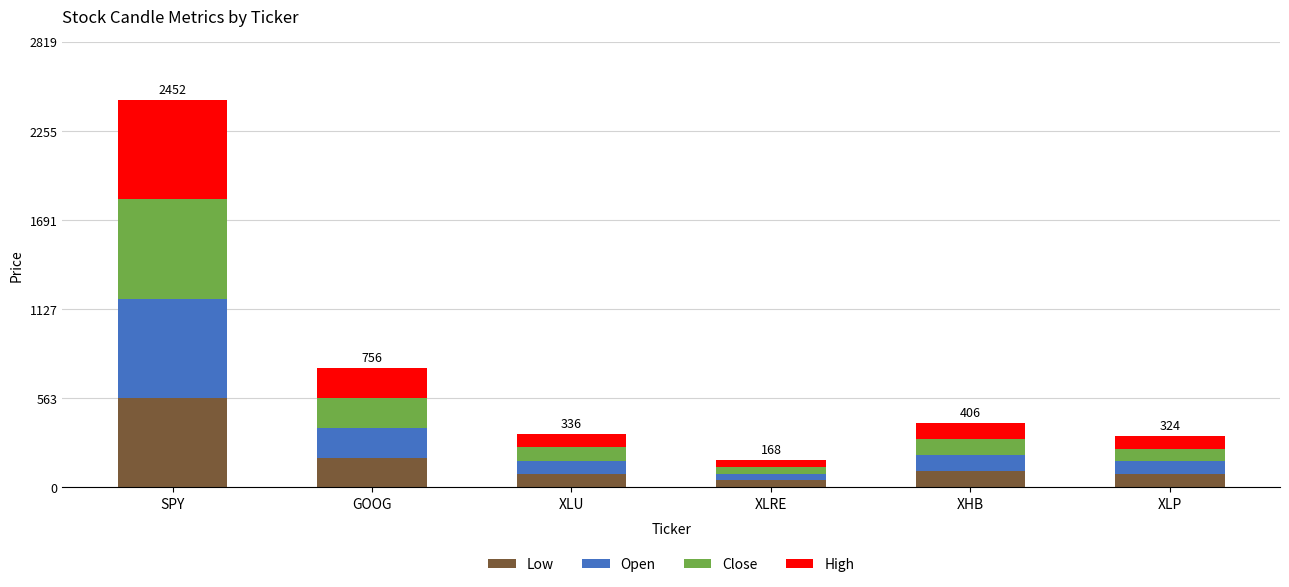

What is the approximate value of Low at XLP?

80.8